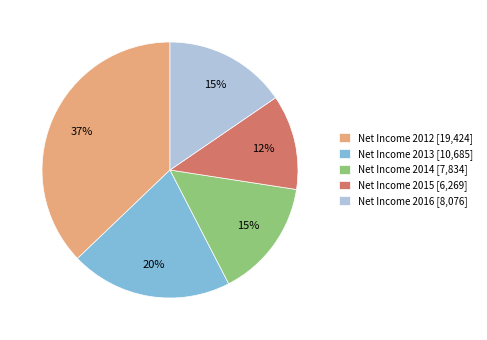

Is it true that Net Income 2013 [10,685] is 20% of the pie?

True